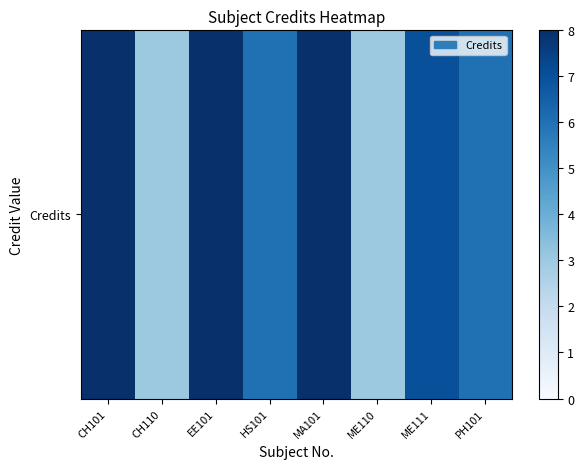

Reading left to right, list all the values displayed in this chart.

CH101=8	CH110=3	EE101=8	HS101=6	MA101=8	ME110=3	ME111=7	PH101=6